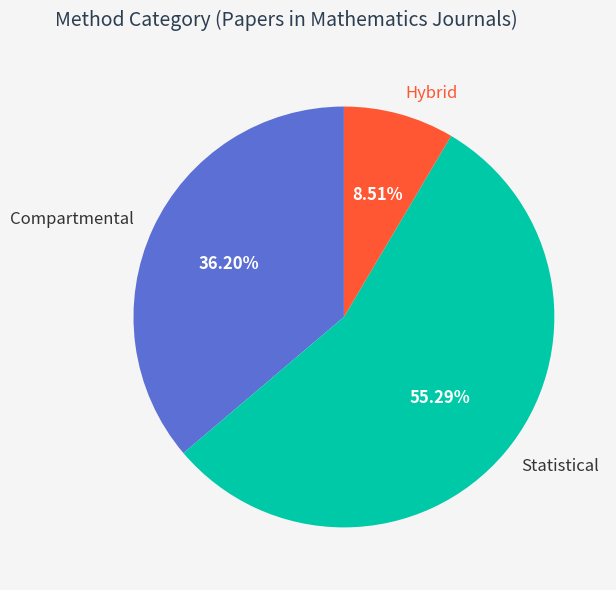

Is Hybrid the majority of the pie?

No